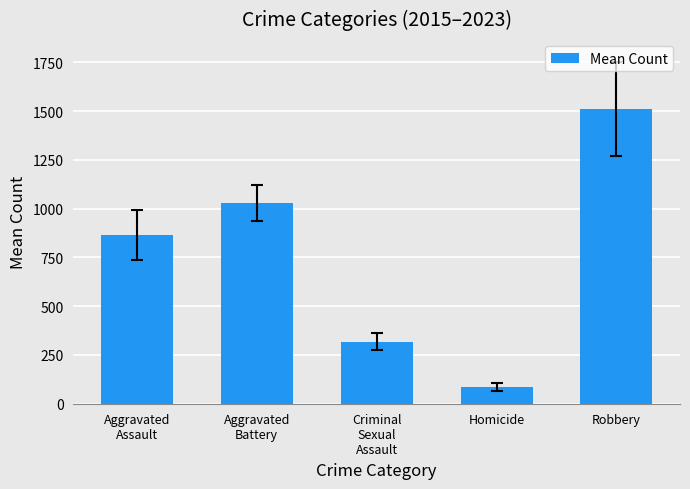

The chart shows a value of 492.3 at Aggravated
Assault. True or false?

False